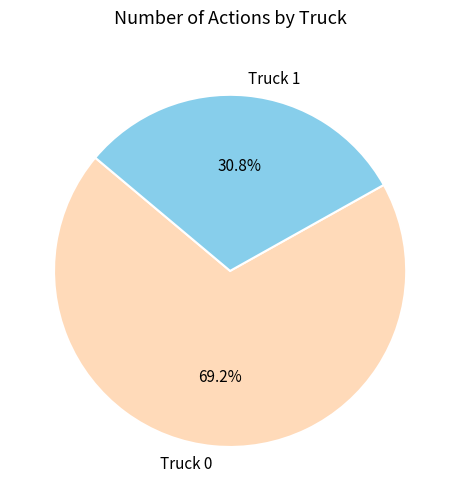

How much of the chart is everything except Truck 0?

30.8%